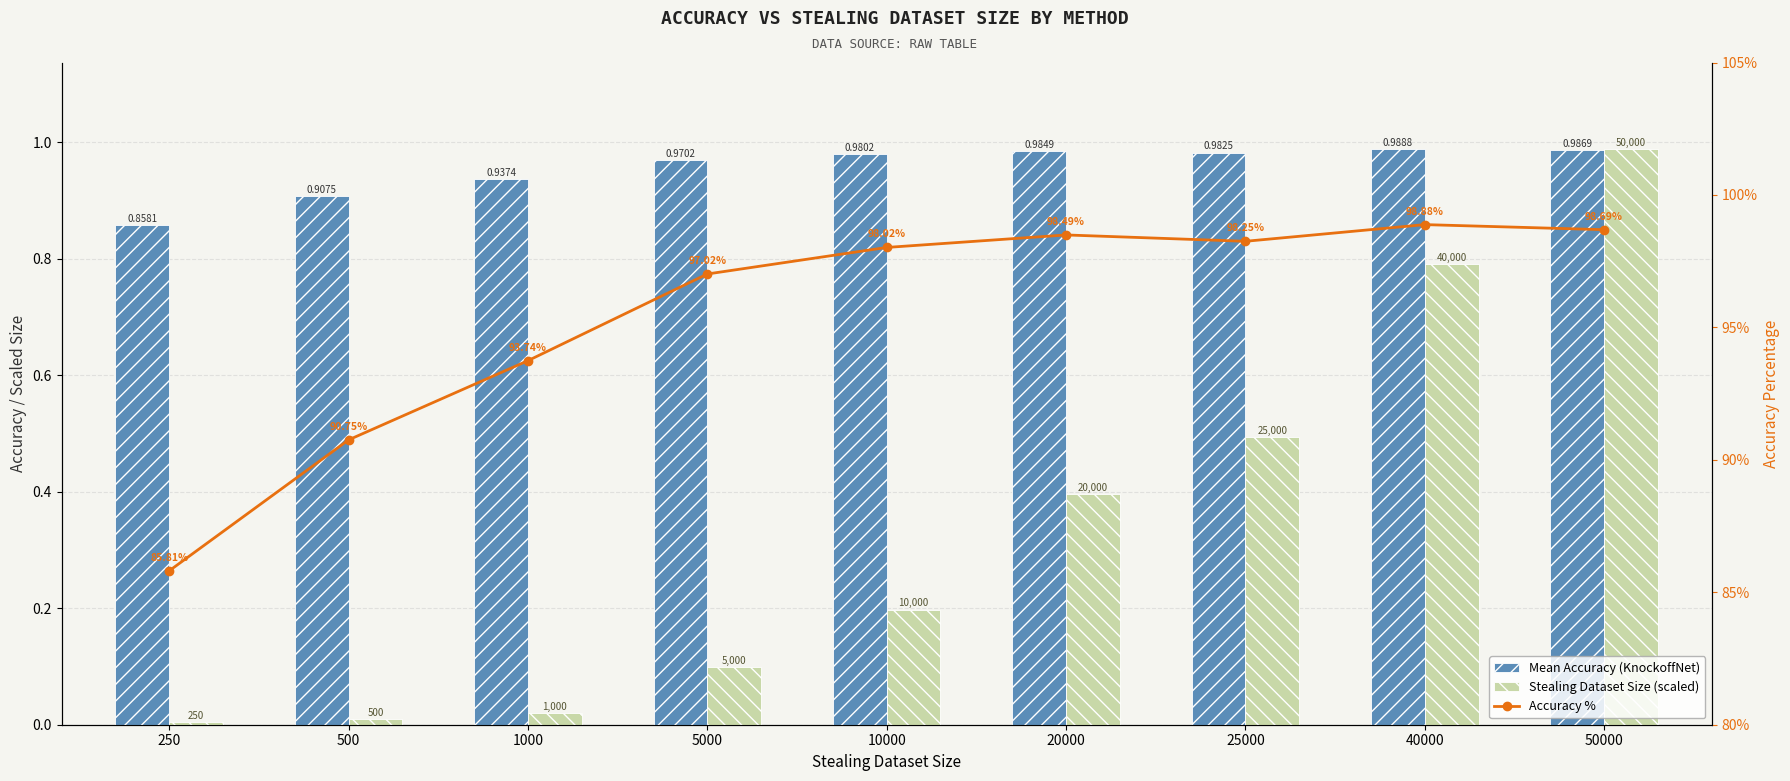

At which label is Accuracy % closest to 92?

500